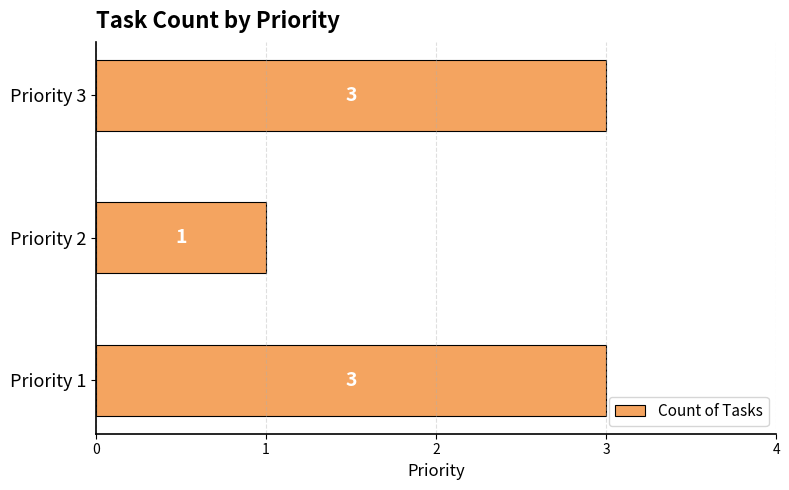

True or false: the data shows 2 at Priority 1.

False